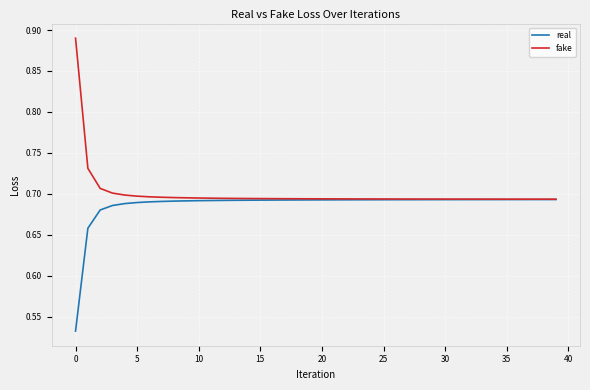

List the series in order of their peak value, highest first.

fake, real